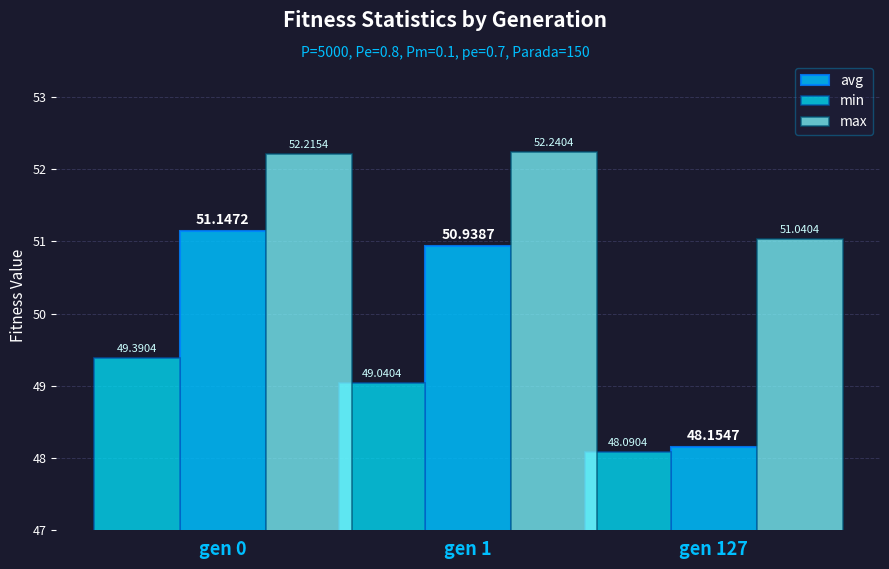

Are the bars horizontal?

No